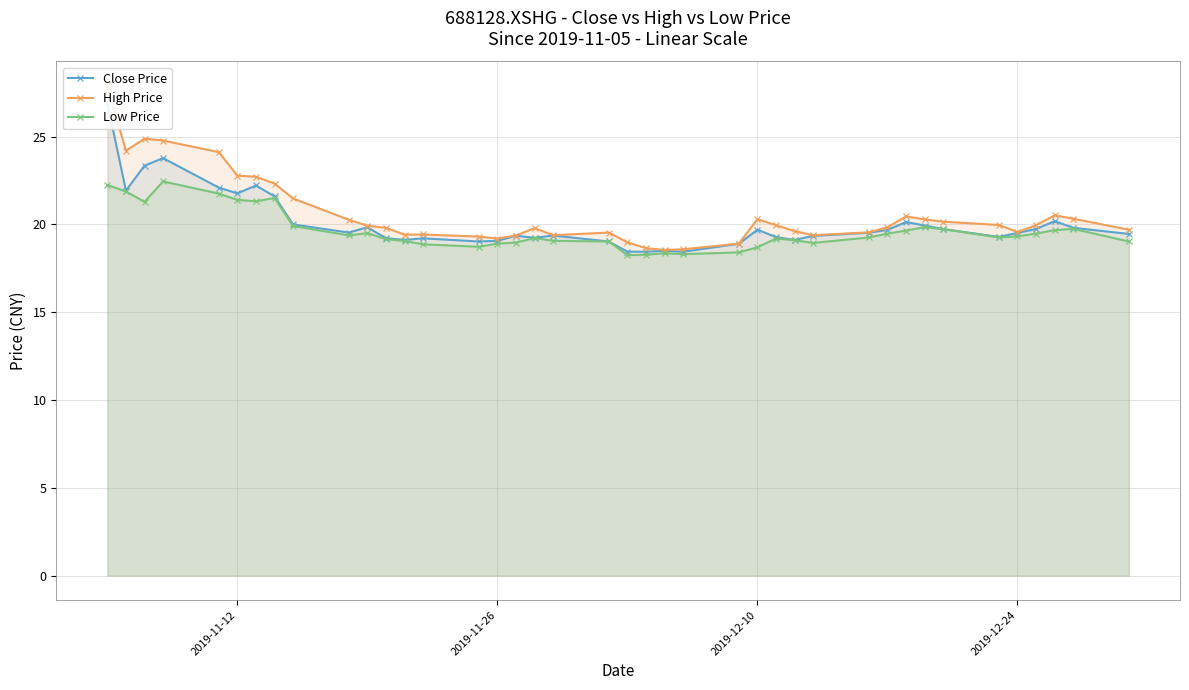

How many series are shown in this chart?

3